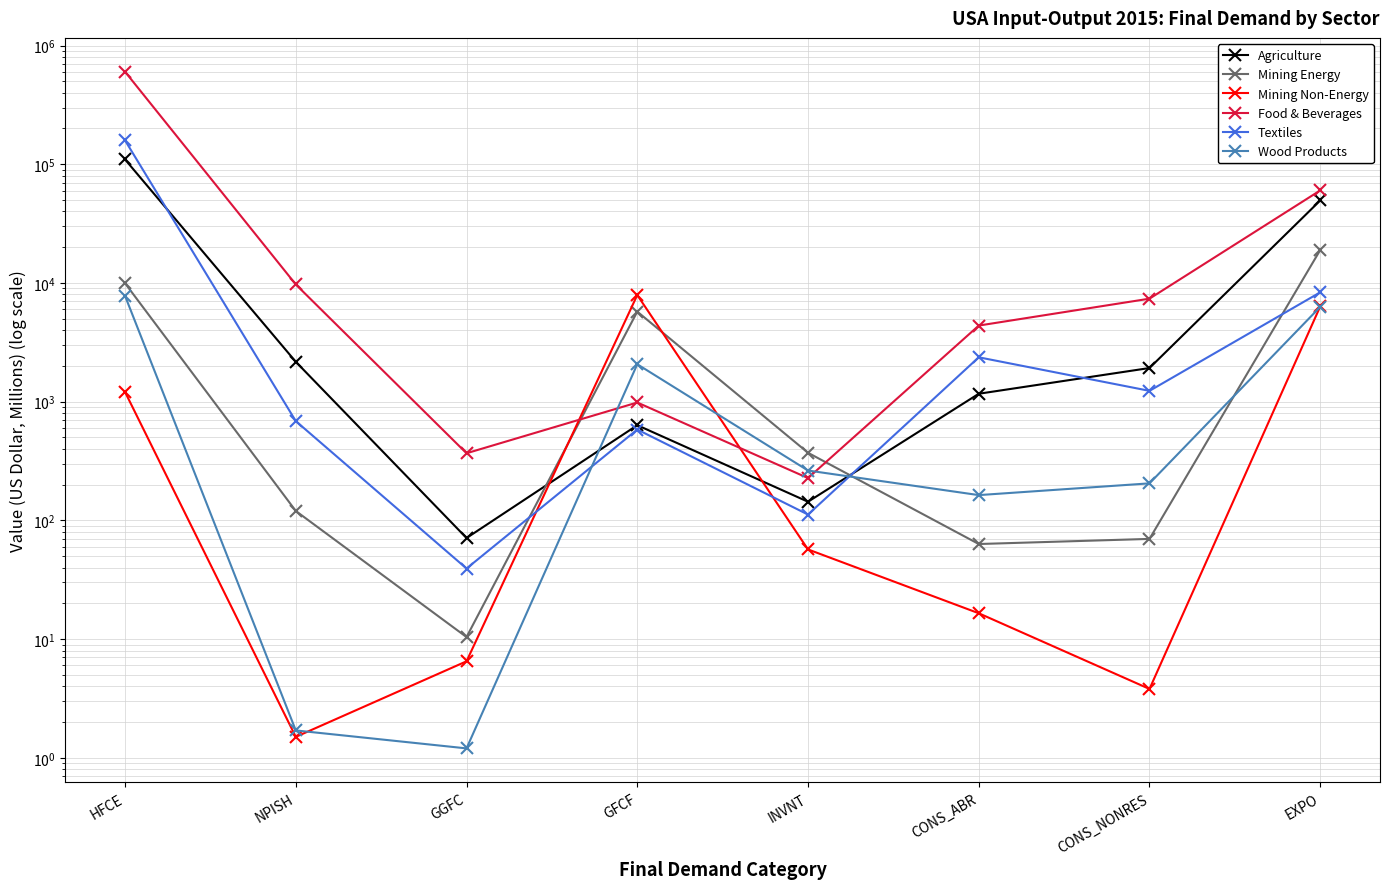

The Wood Products series shows 163.2 at CONS_ABR. True or false?

True